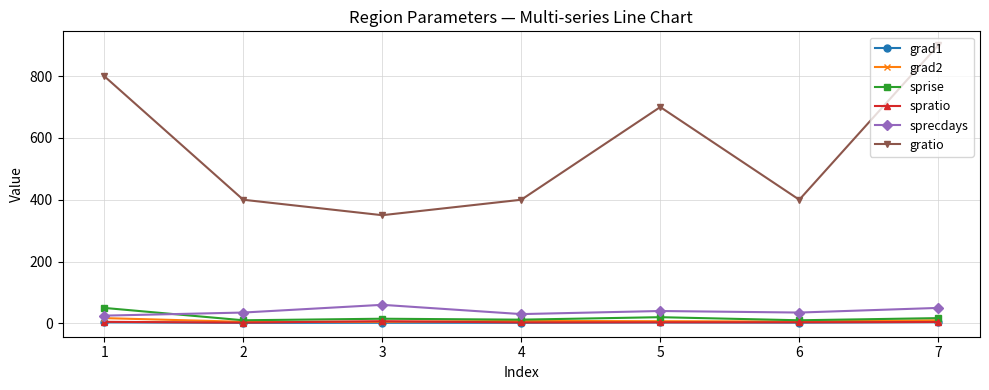

Is it true that grad2 equals 5.0 at 3?

True